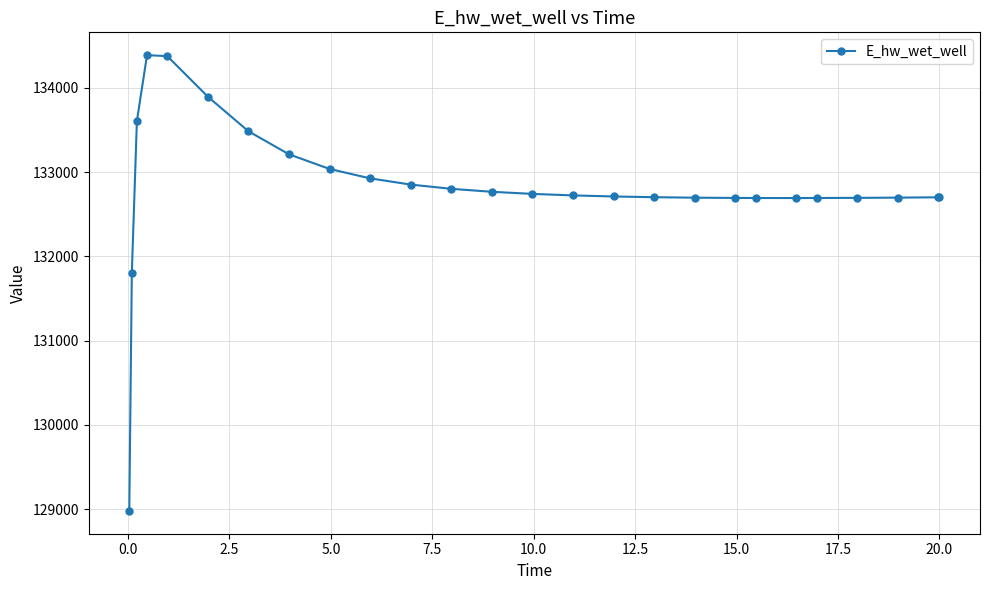

Count the number of categories in the chart.

26